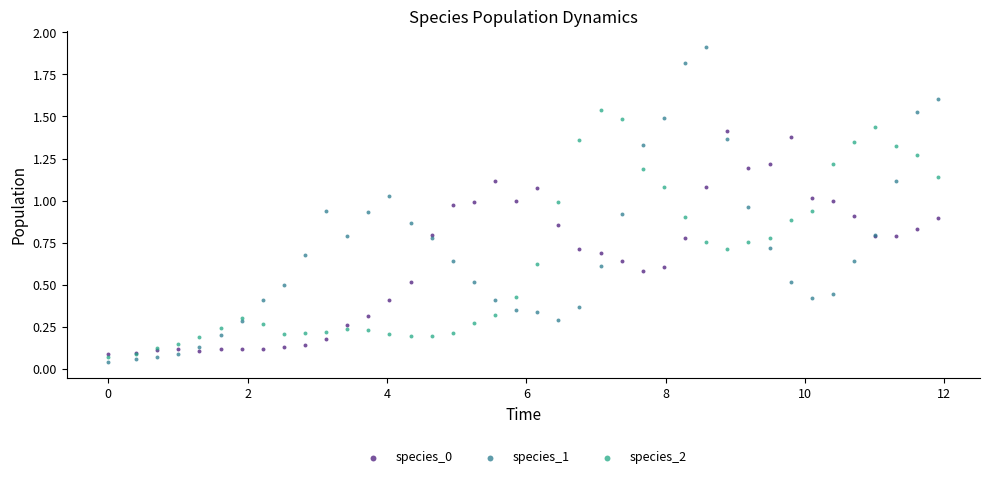

Which series has the largest Y range (max minus min)?

species_1